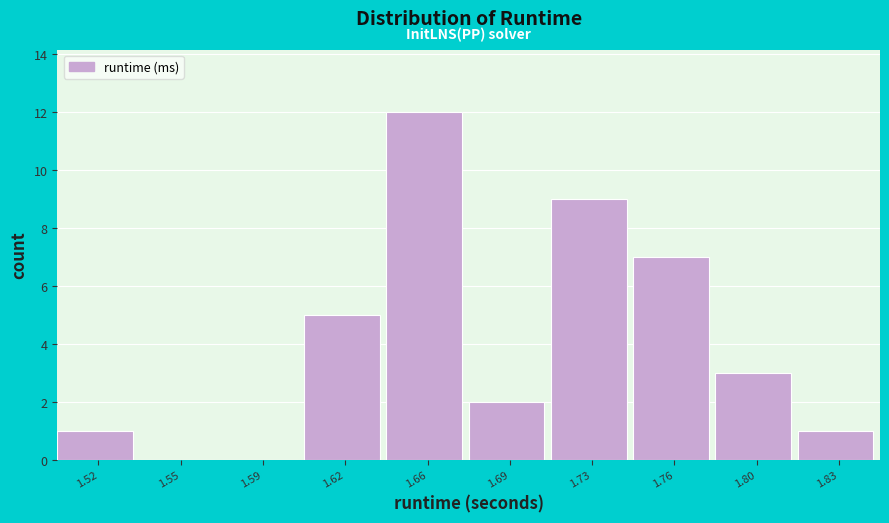

Reading left to right, list all the values displayed in this chart.

1.52=1	1.55=0	1.59=0	1.62=5	1.66=12	1.69=2	1.73=9	1.76=7	1.80=3	1.83=1